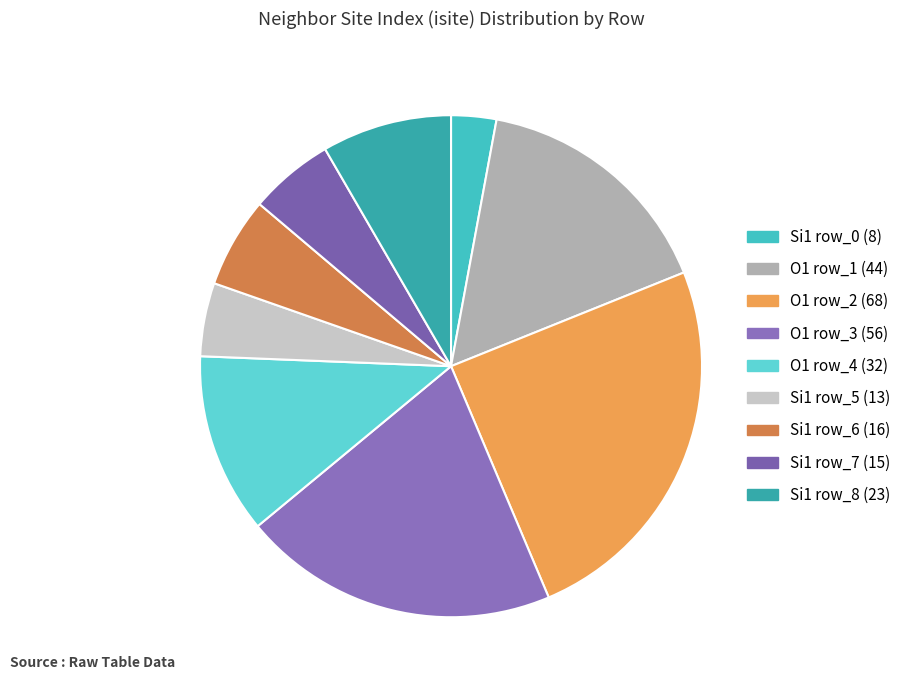

How many slices are in this pie chart?

9